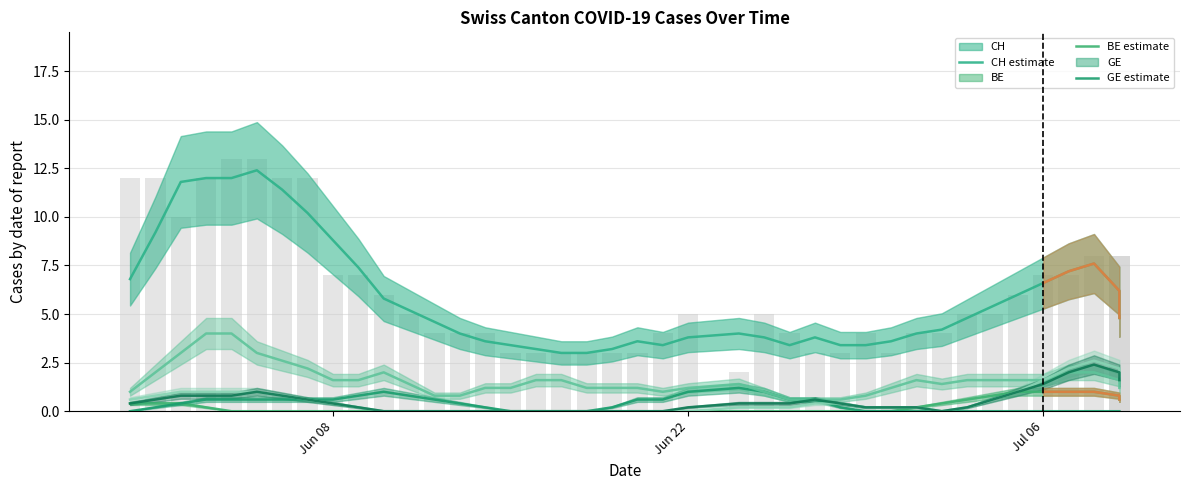

What is the difference between the maximum and minimum values in the CH estimate series?

9.4